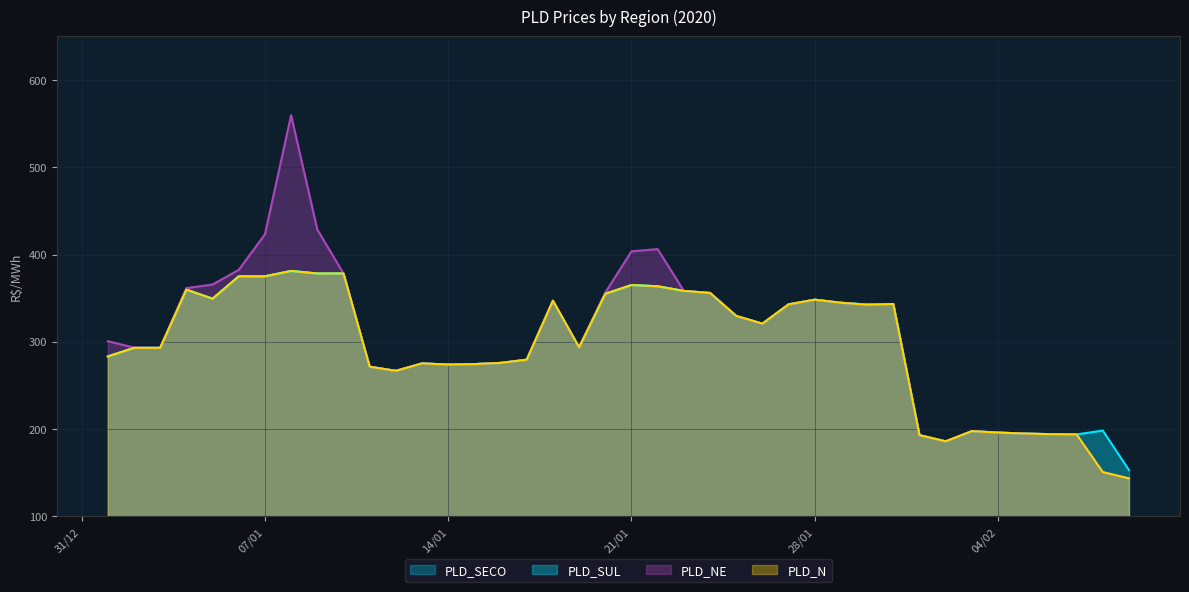

In PLD_N, how many points are higher than both neighbors (excluding endpoints)?

10